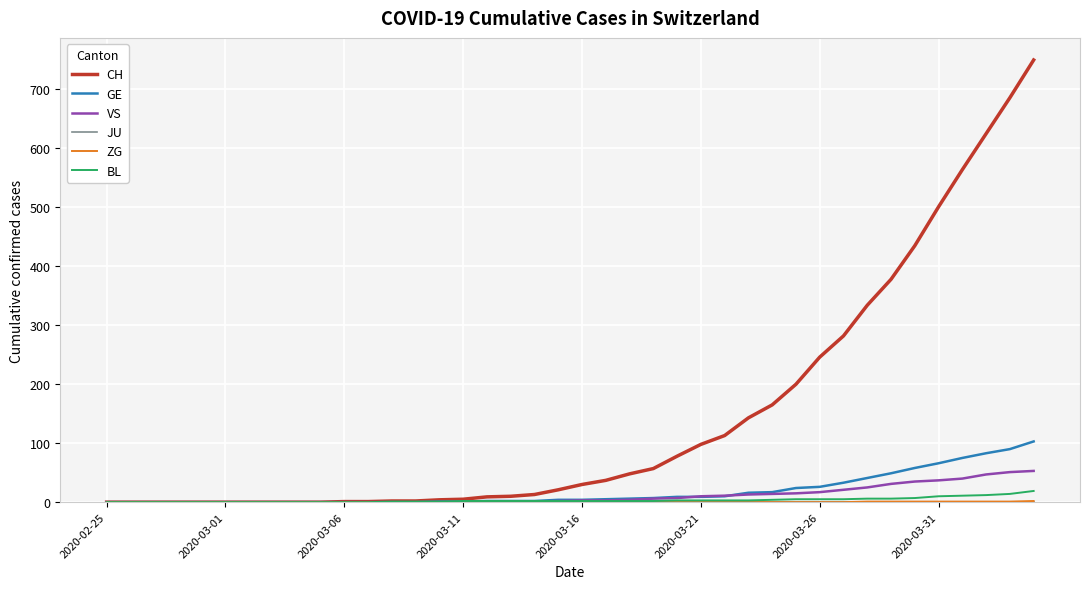

What is the average value of the GE series?

19